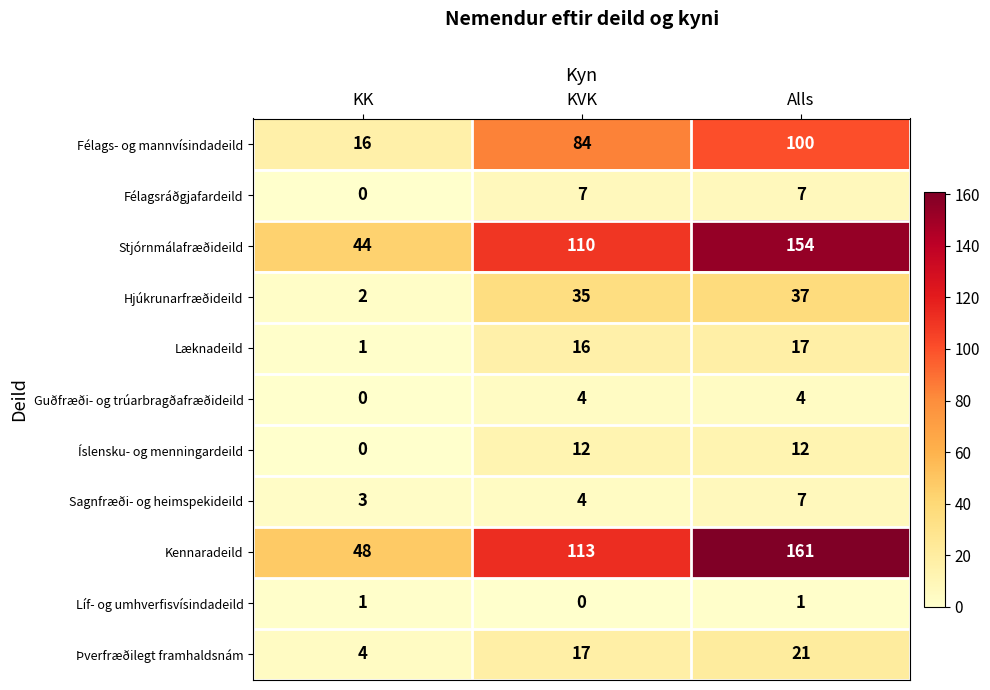

Where is Þverfræðilegt framhaldsnám nearest to the value 12?

KVK